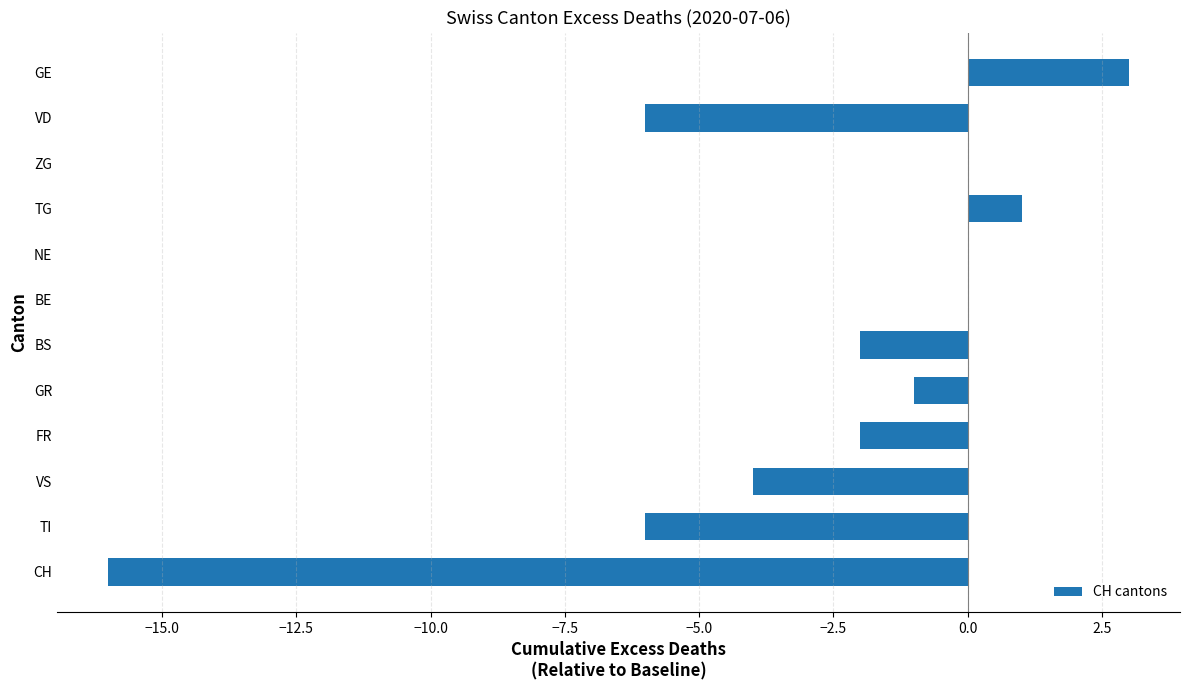

How many series are shown in this chart?

1